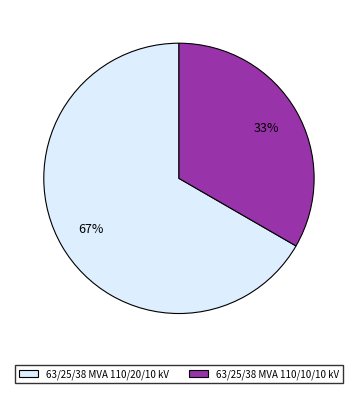

True or false: 63/25/38 MVA 110/10/10 kV accounts for 22% of the total.

False